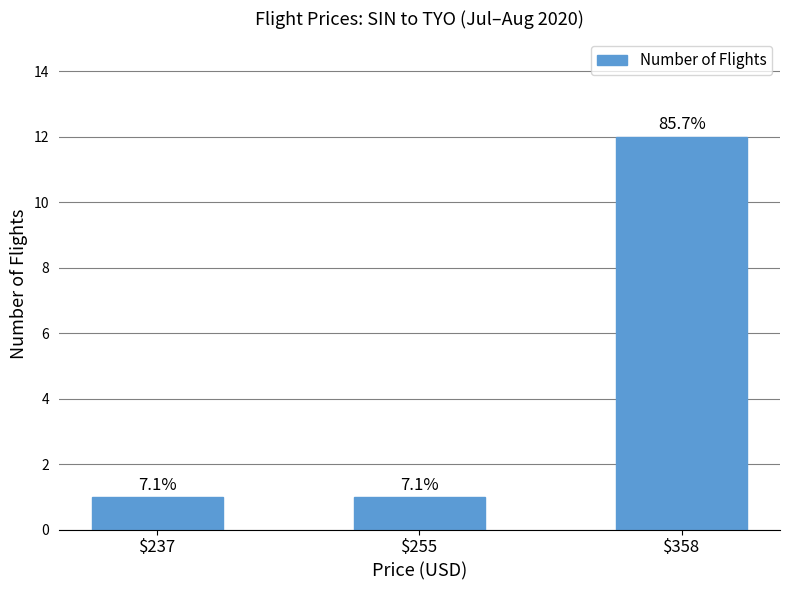

The chart shows a value of 3 at $358. True or false?

False